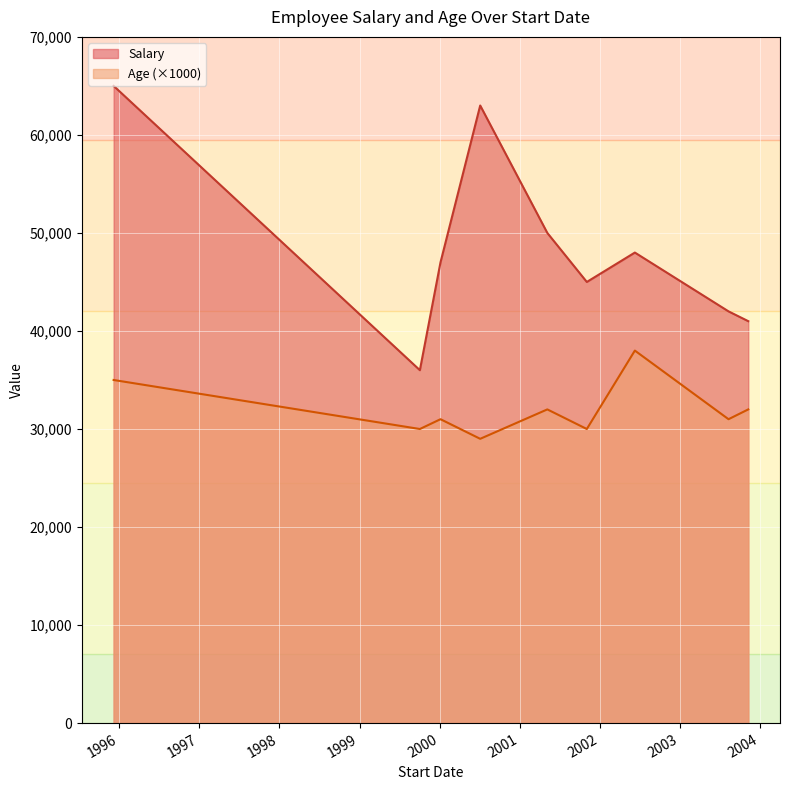

Is the value of Salary at 2002-06-09 greater than the value of Age at 2000-01-05?

Yes